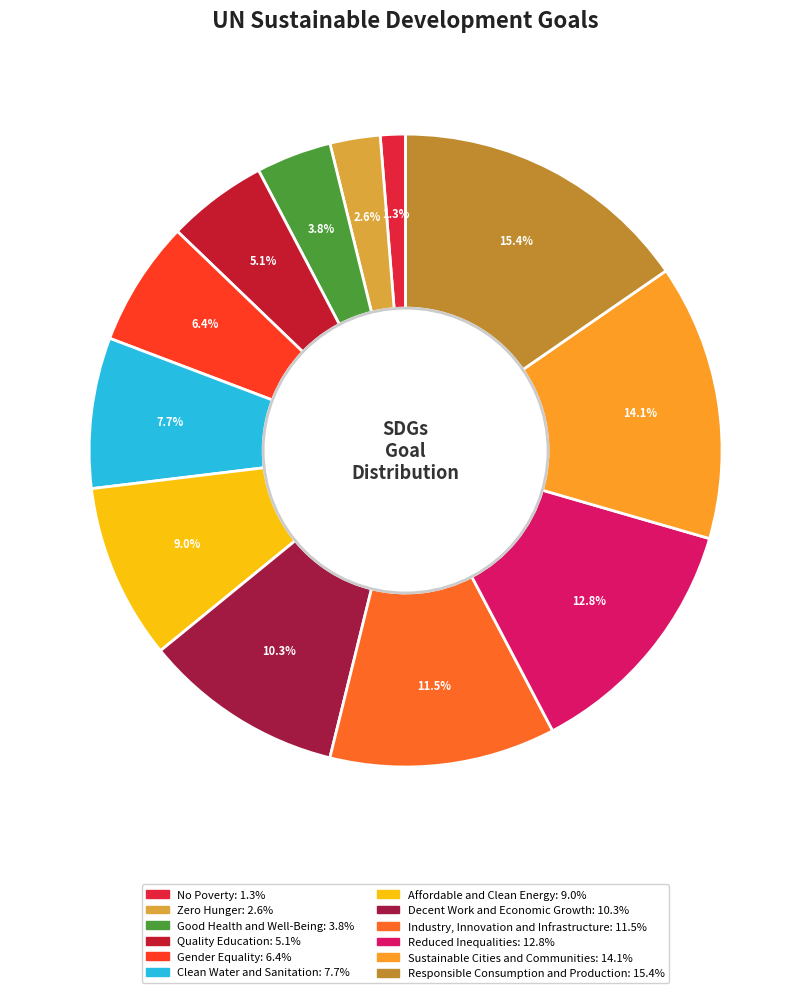

To the nearest percent, what portion does Industry, Innovation and Infrastructure represent?

12%